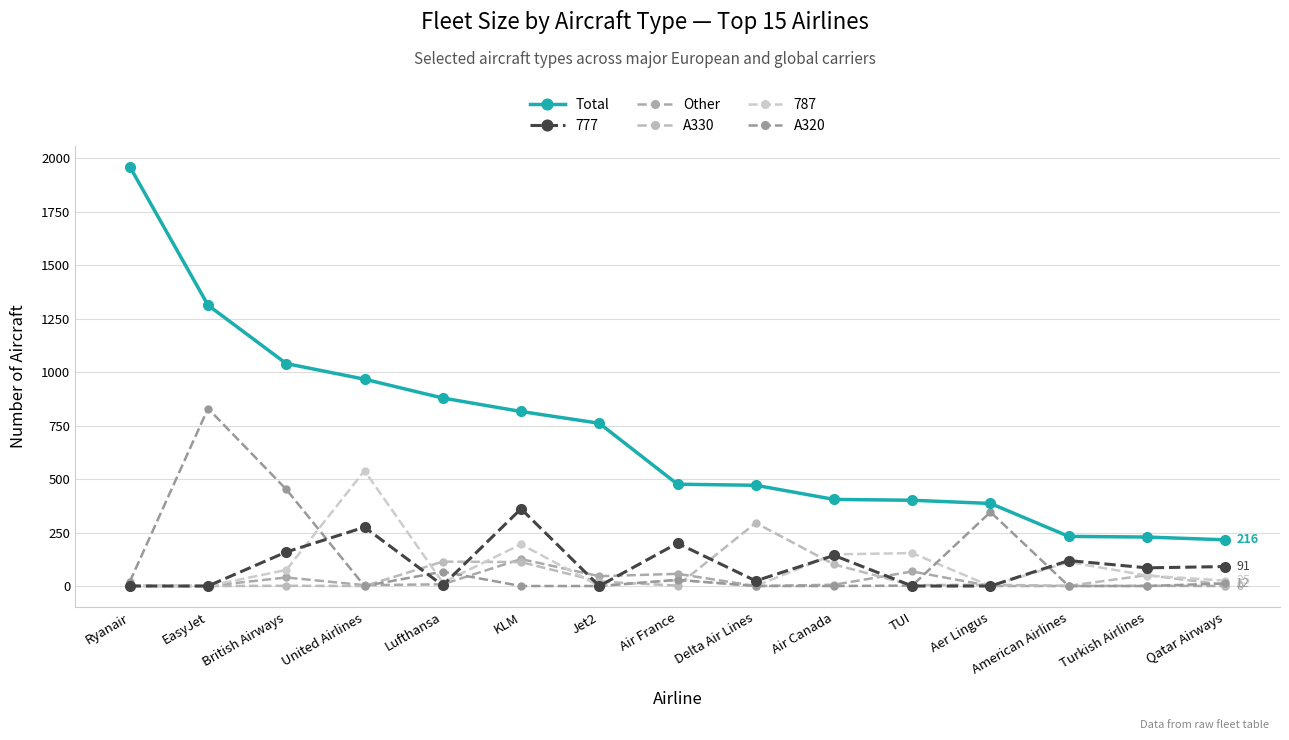

True or false: A330 has a value of 6 at Aer Lingus.

True